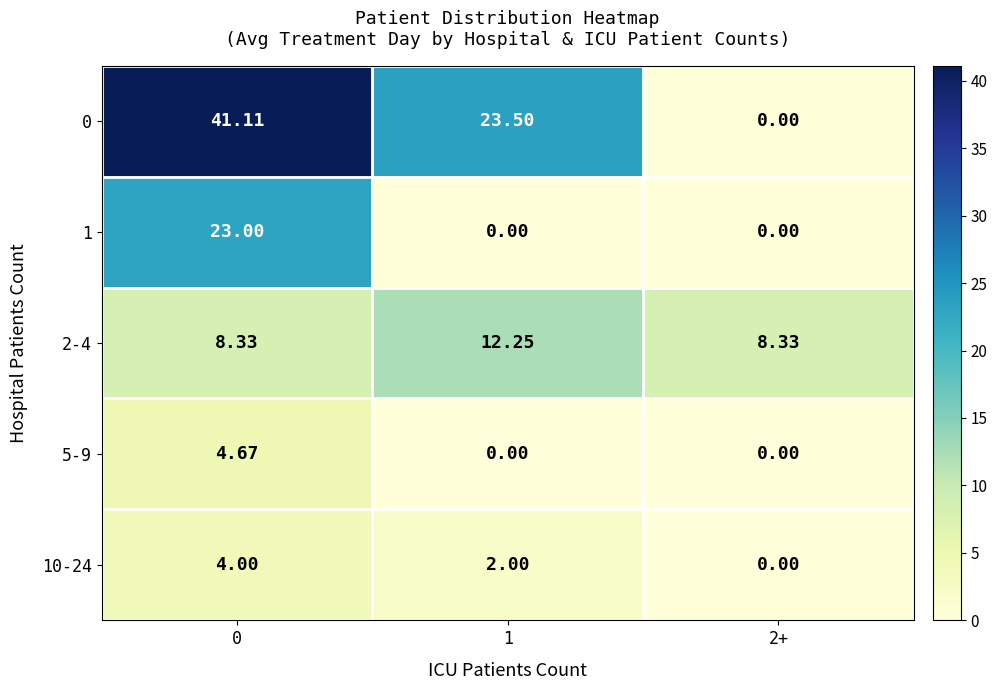

Is the value of 0 at 2+ greater than the value of 2-4 at 2+?

No